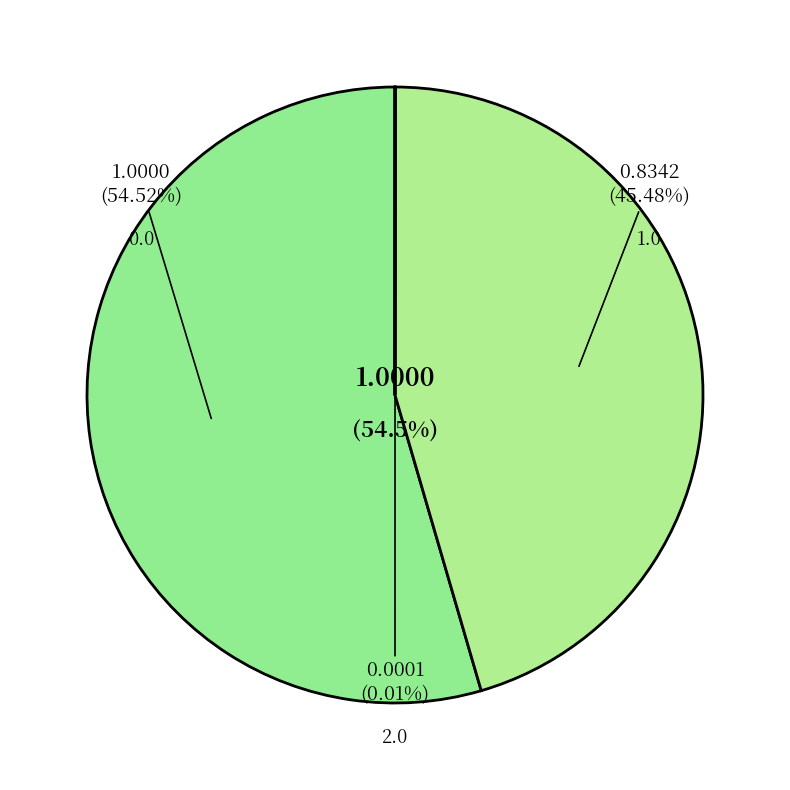

Is 1.0 the majority of the pie?

No